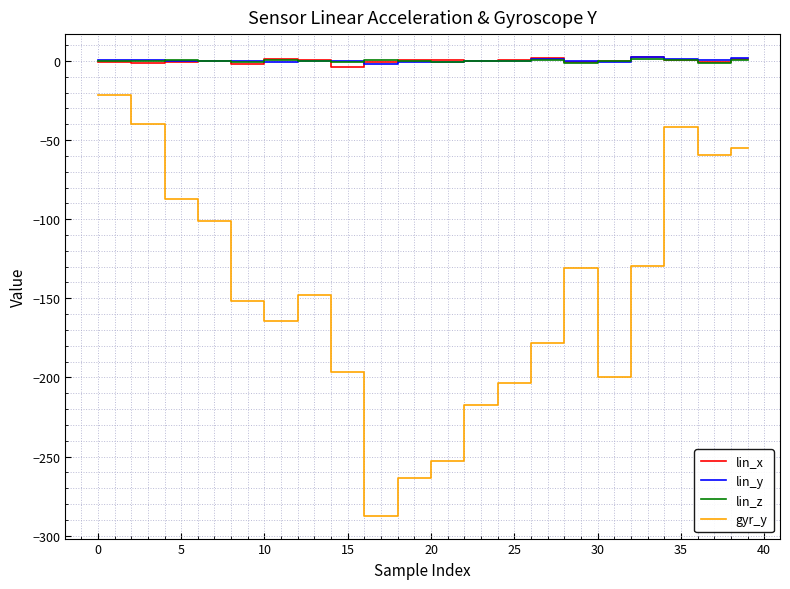

Does the chart display data point markers on the line(s)?

No